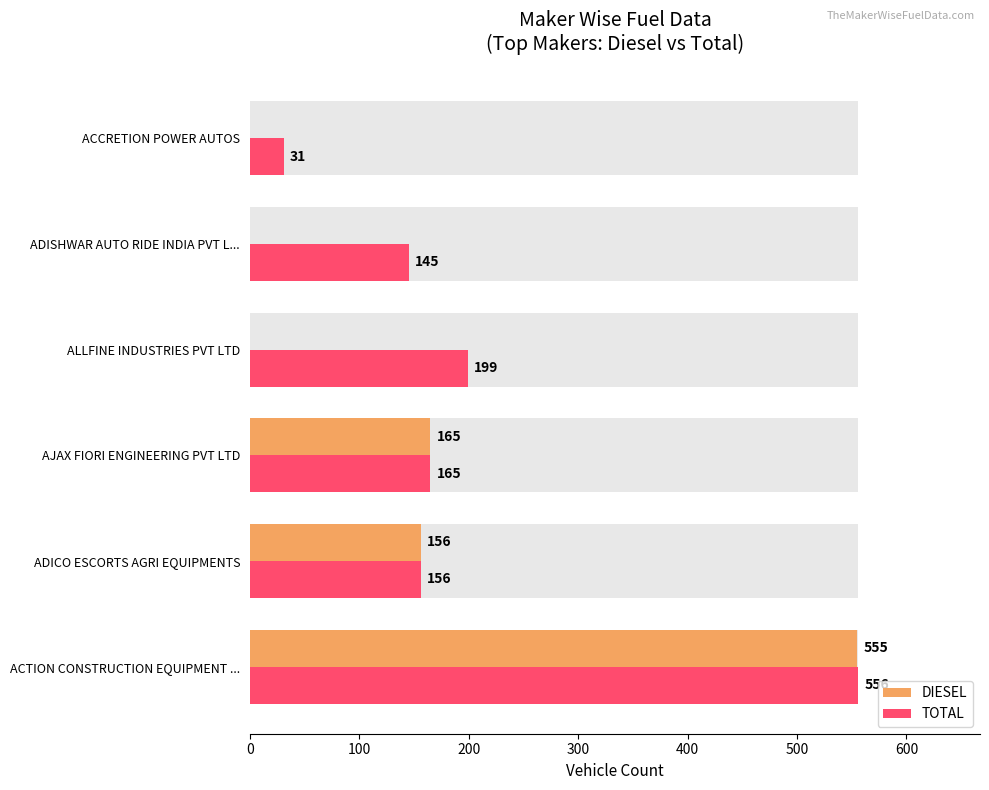

Rank the series by their average value, from lowest to highest.

DIESEL, TOTAL